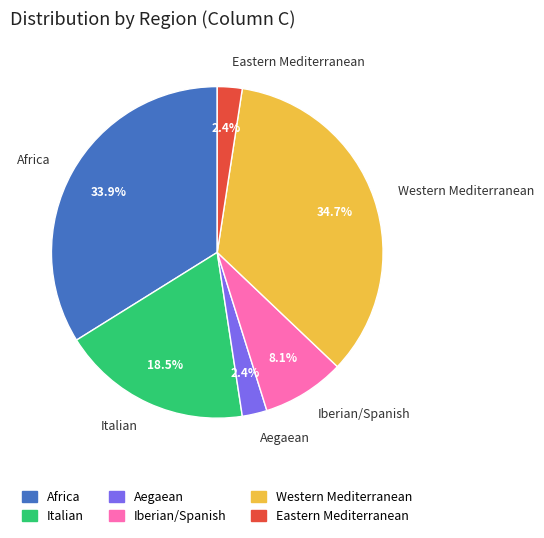

Which slice is the largest?

Western Mediterranean